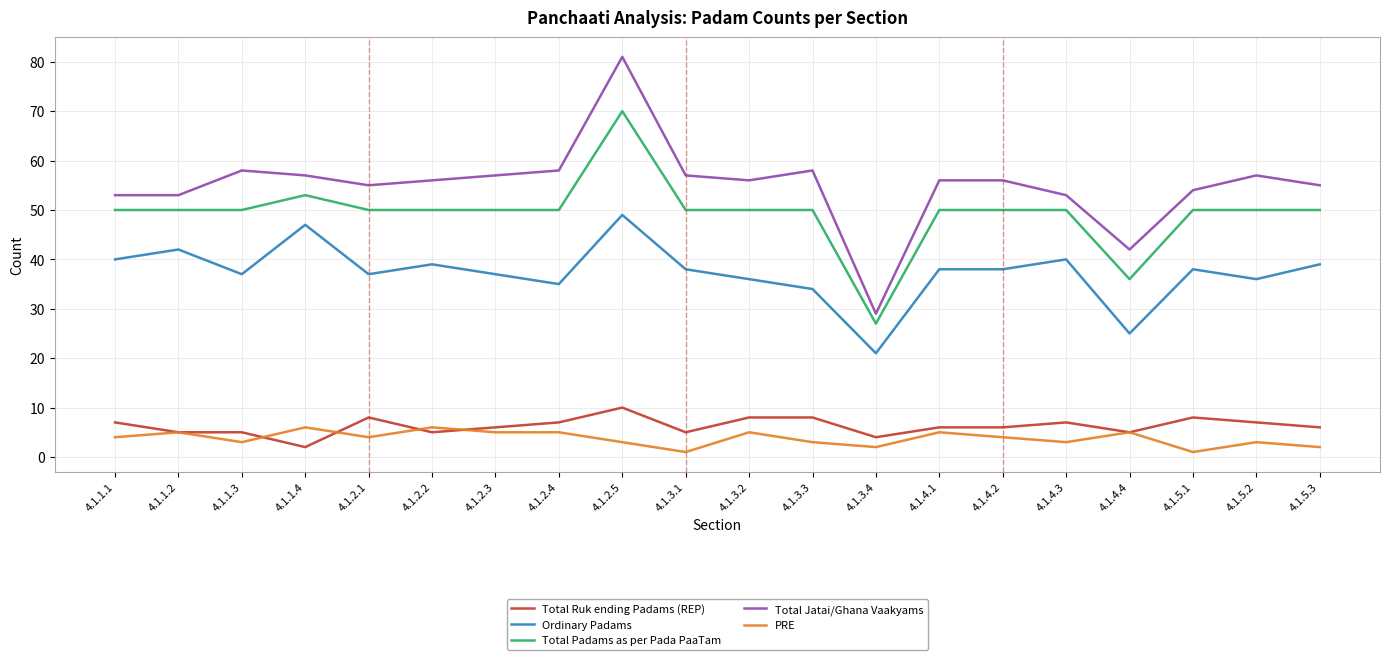

Which series has the largest range (max minus min)?

Total Jatai/Ghana Vaakyams